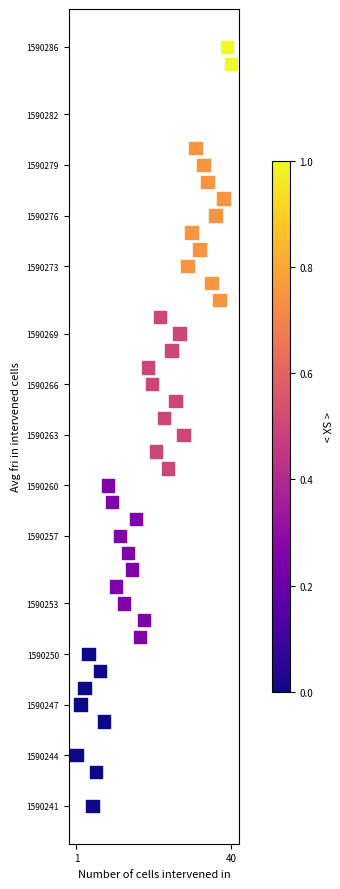

What is the range of Y values (max minus min)?

45